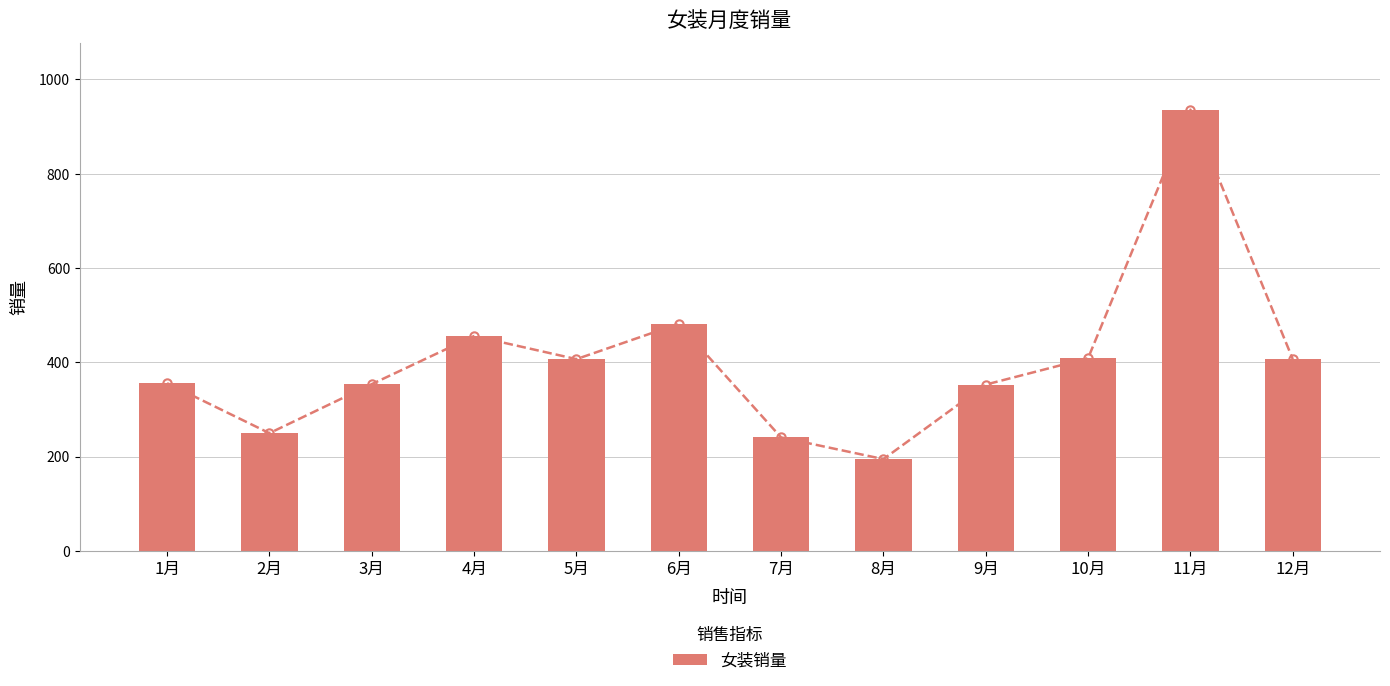

Rank the categories by value from lowest to highest.

8月, 7月, 2月, 9月, 3月, 1月, 5月, 12月, 10月, 4月, 6月, 11月